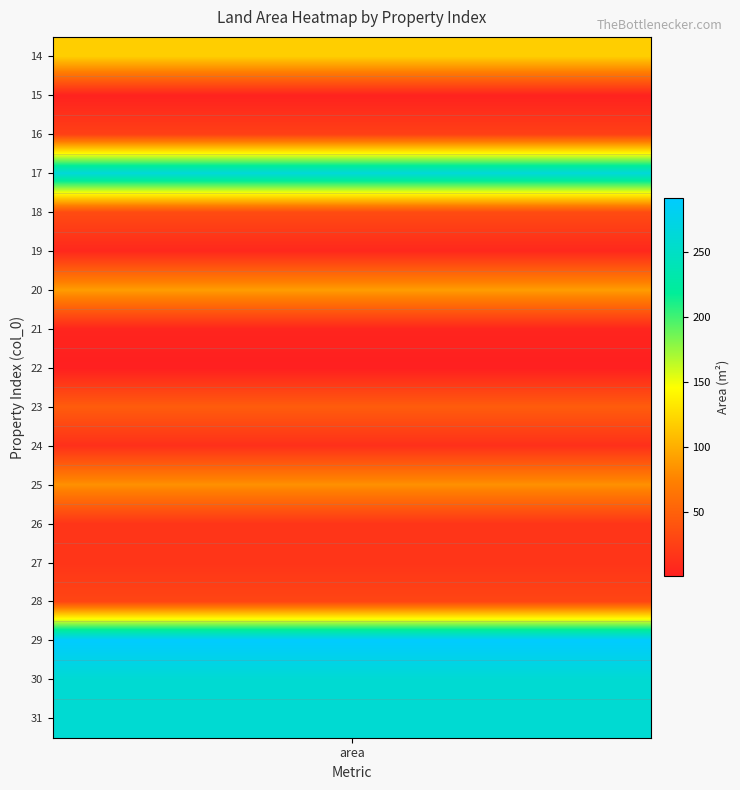

At which category does the chart reach its minimum across all series?

22